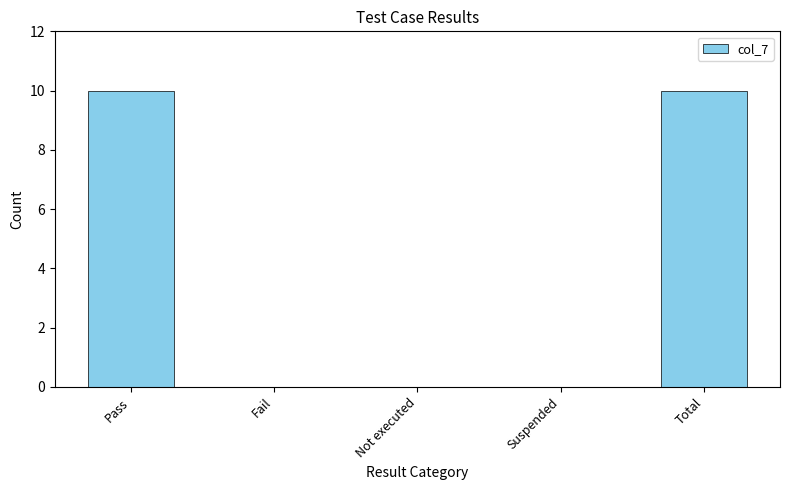

What is the sum of all values?

20